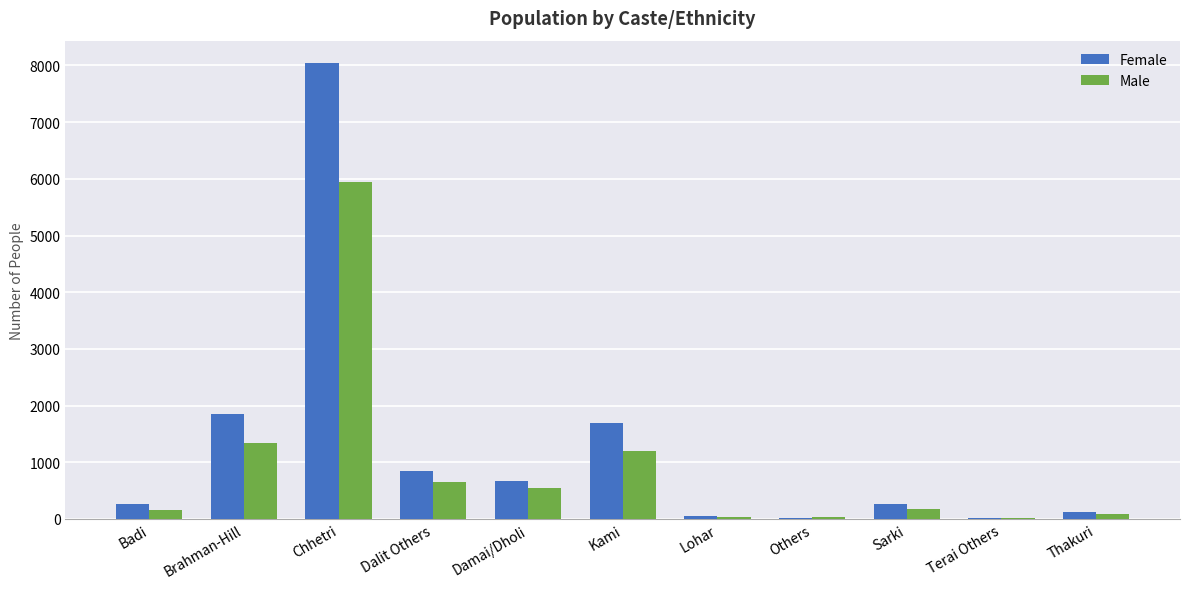

Count the number of data series in this chart.

2